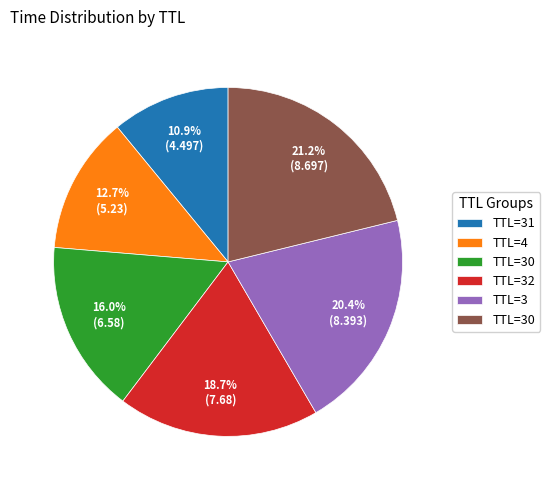

Does any single category account for the majority?

No